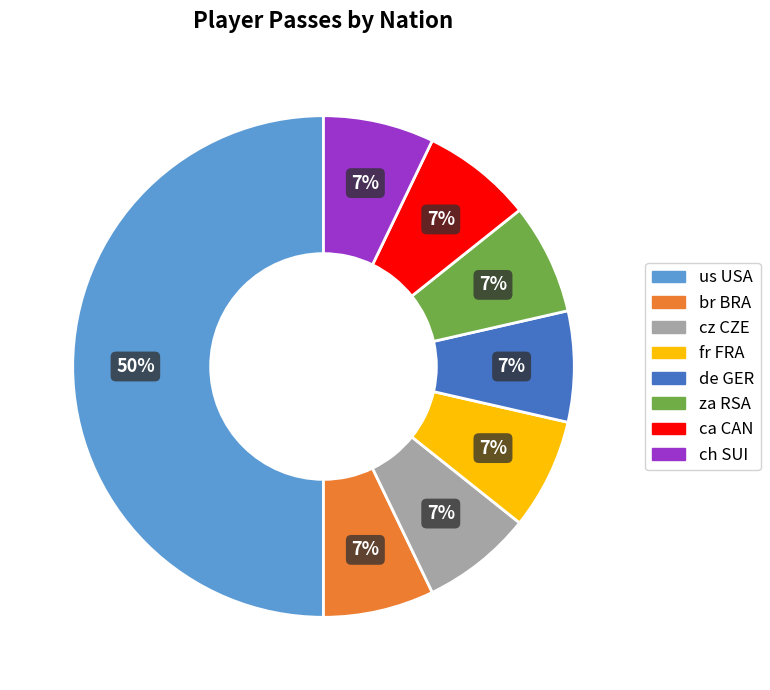

To the nearest percent, what is the average slice percentage?

12%